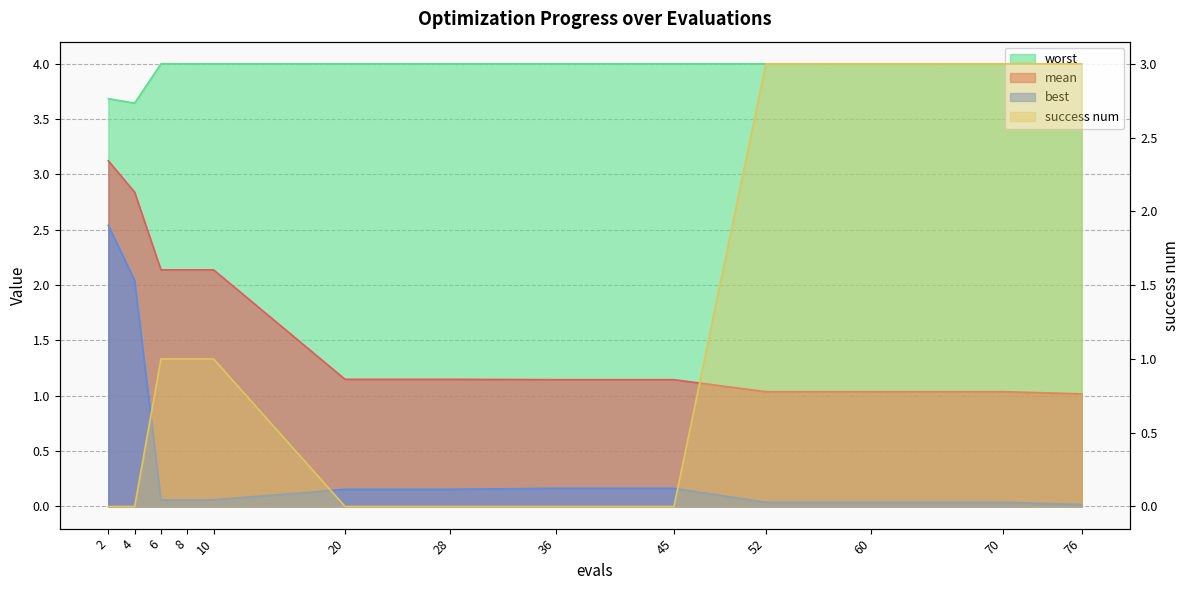

Reading right to left, extract all data points from this chart.

mean: 76=1.0	70=1.0	60=1.0	52=1.0	45=1.1	36=1.1	28=1.1	20=1.1	10=2.1	8=2.1	6=2.1	4=2.8	2=3.1
best: 76=0.0	70=0.0	60=0.0	52=0.0	45=0.2	36=0.2	28=0.2	20=0.2	10=0.1	8=0.1	6=0.1	4=2.0	2=2.5
worst: 76=4.0	70=4.0	60=4.0	52=4.0	45=4.0	36=4.0	28=4.0	20=4.0	10=4.0	8=4.0	6=4.0	4=3.6	2=3.7
success num: 76=3.0	70=3.0	60=3.0	52=3.0	45=0.0	36=0.0	28=0.0	20=0.0	10=1.0	8=1.0	6=1.0	4=0.0	2=0.0